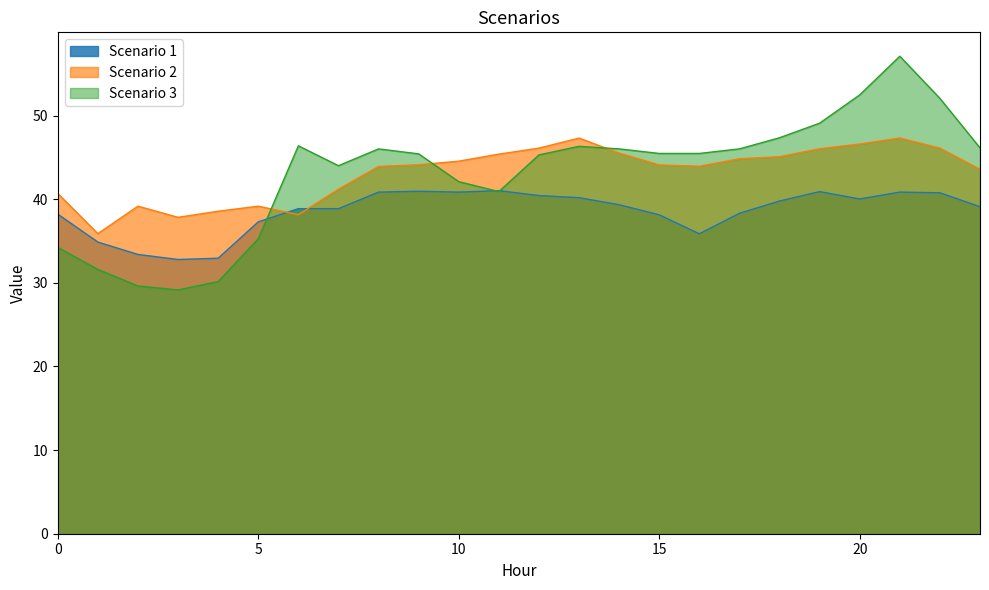

Between 9 and 17, which series saw the biggest shift?

Scenario 1